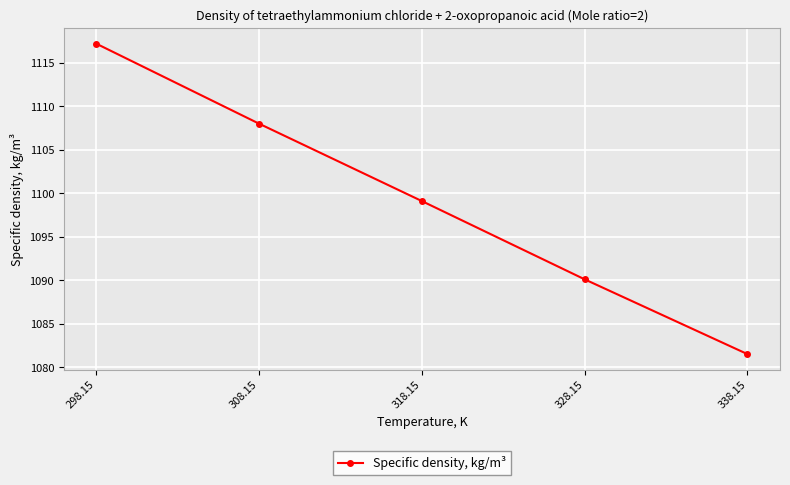

At which label does the data first exceed 1099?

298.15